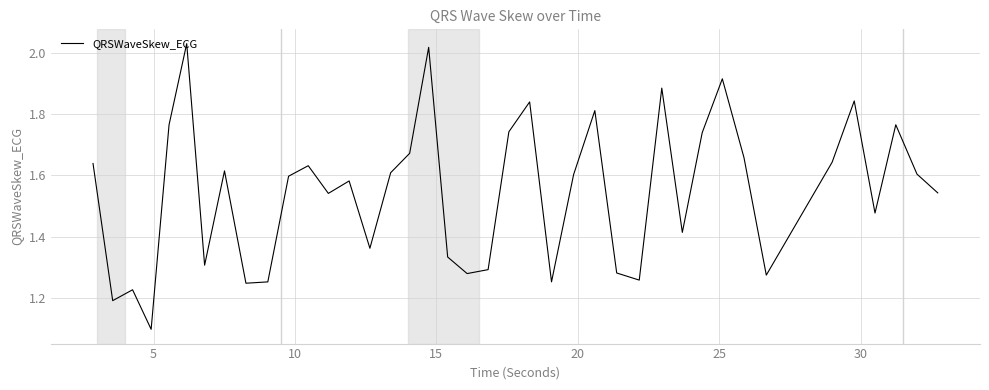

What is the sum of all values?

61.8